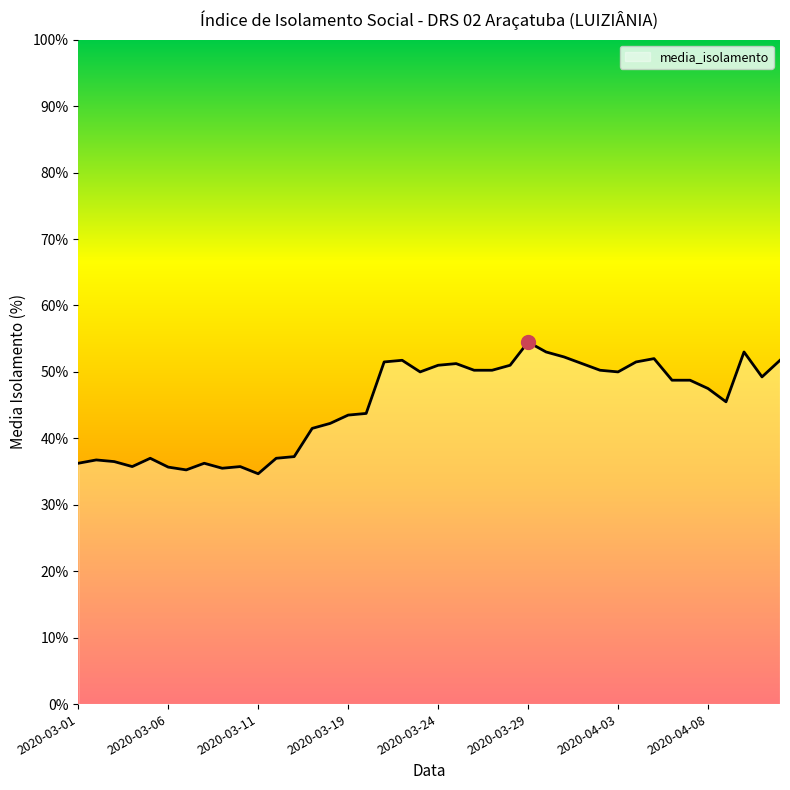

What is the average value?

45.2